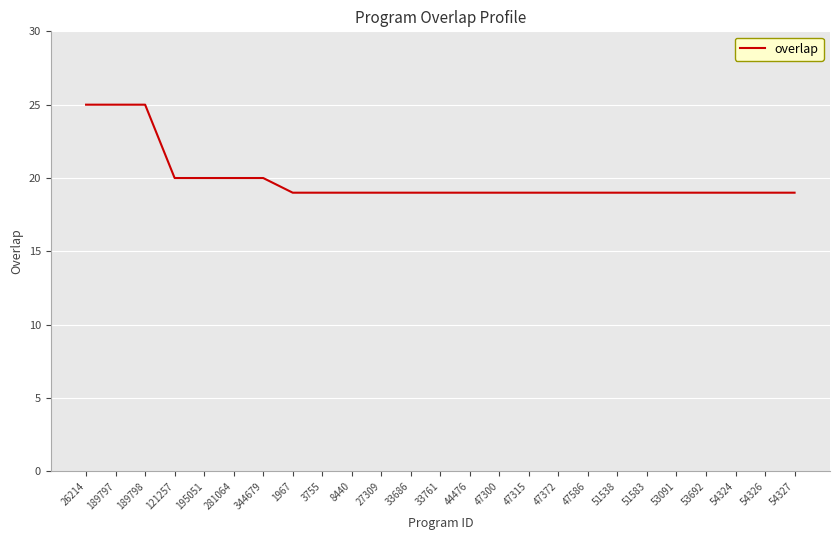

Reading right to left, extract all data points from this chart.

54327=19	54326=19	54324=19	53692=19	53091=19	51583=19	51538=19	47586=19	47372=19	47315=19	47300=19	44476=19	33761=19	33686=19	27309=19	8440=19	3755=19	1967=19	344679=20	281064=20	195051=20	121257=20	189798=25	189797=25	26214=25